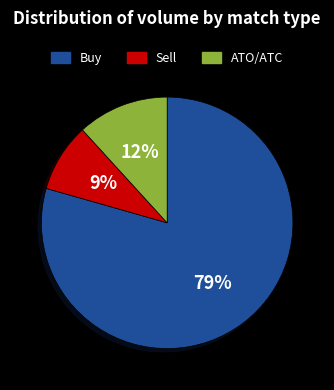

To the nearest percent, what percentage of the pie is ATO/ATC?

12%